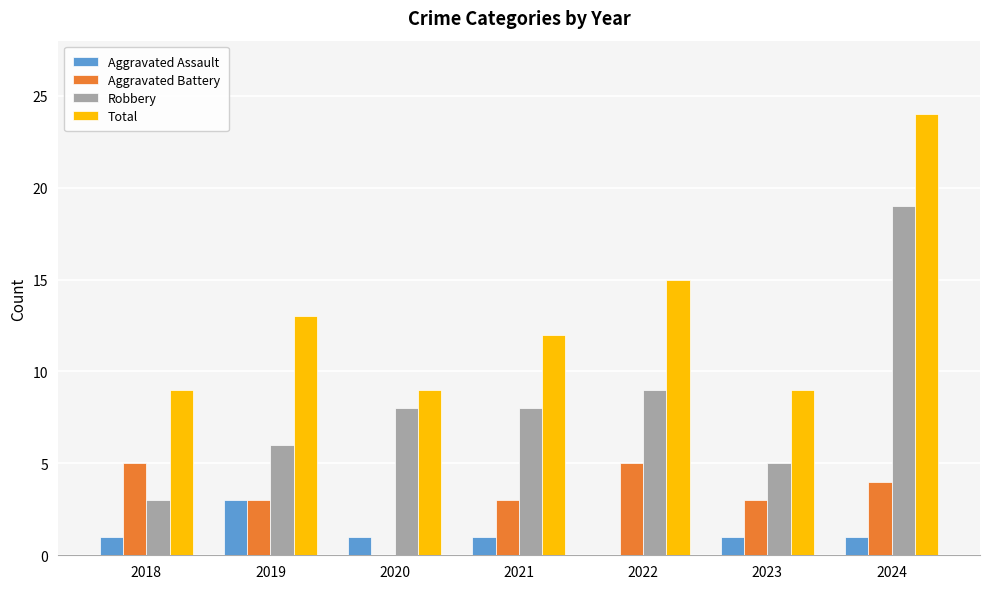

Is the value of Aggravated Assault at 2021 greater than the value of Aggravated Battery at 2018?

No